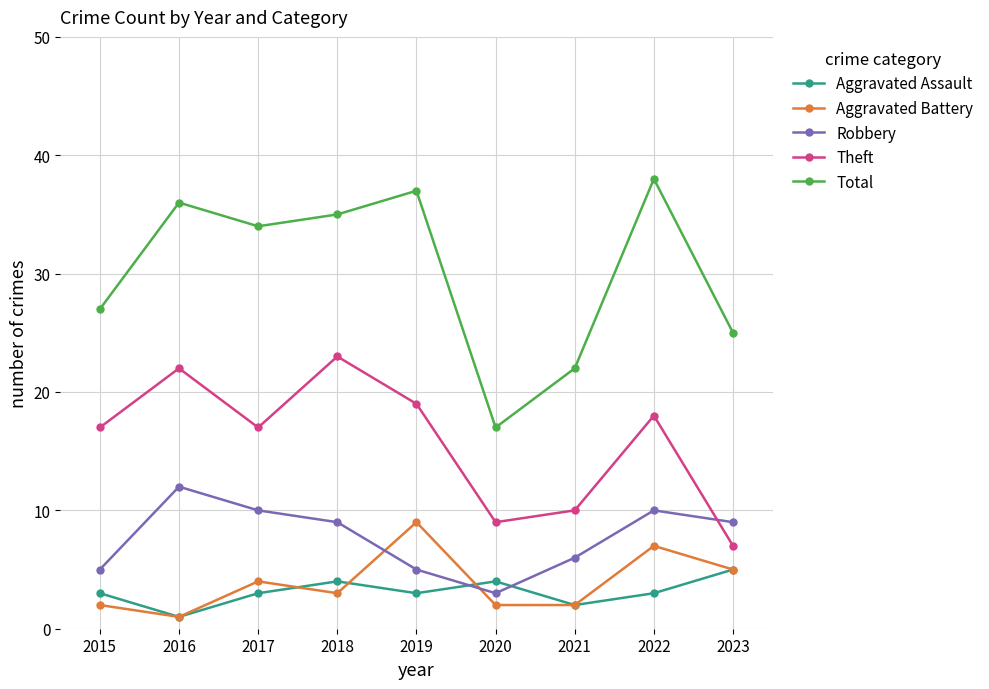

Which category has the lowest value across all series?

2016